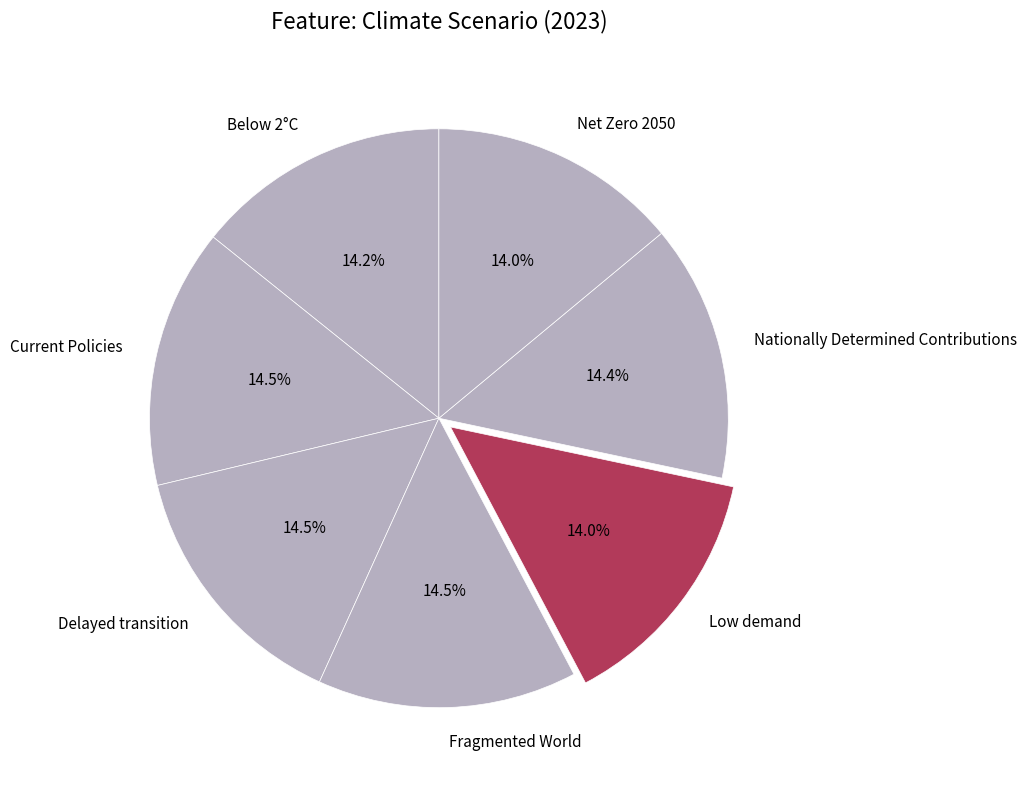

How much of the chart is everything except Current Policies?

85.5%